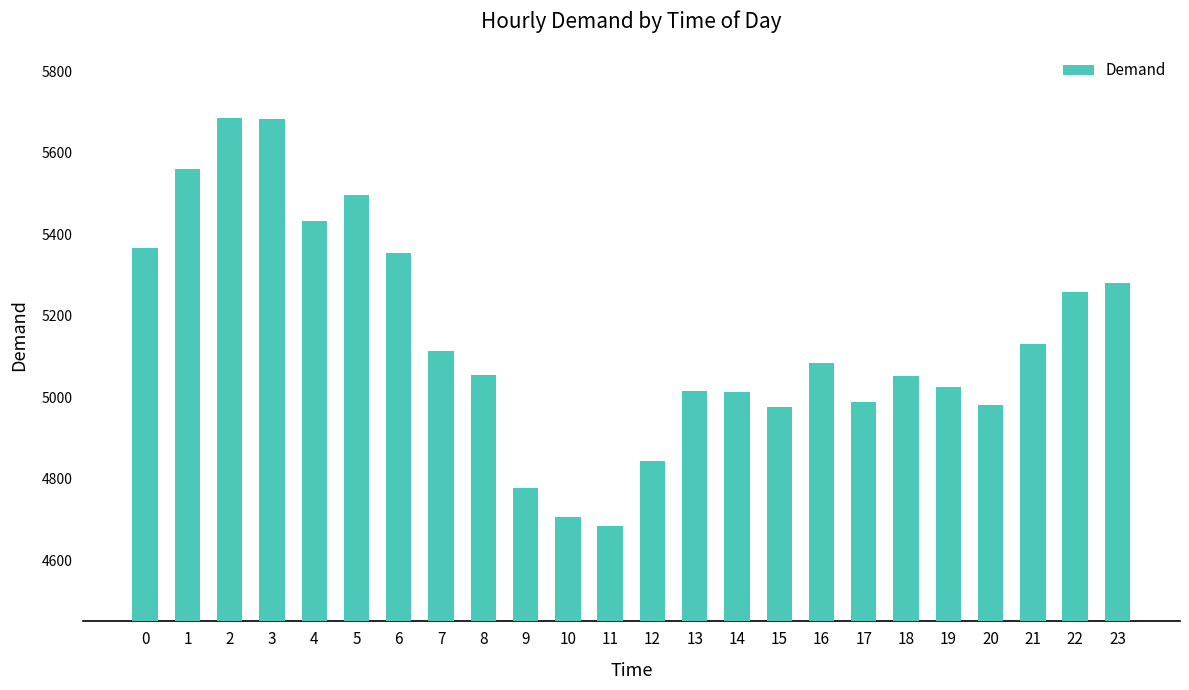

What is the difference between the maximum and second lowest values?

980